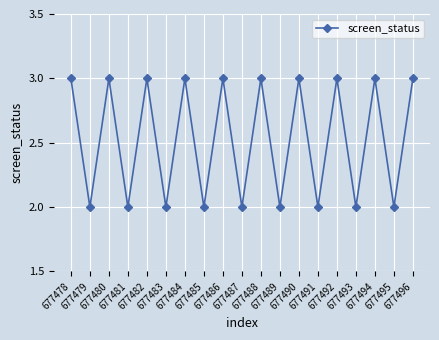

Where is the first local minimum?

677479